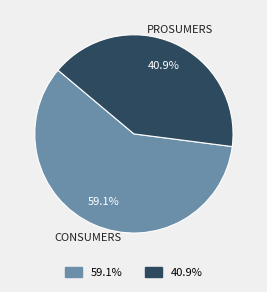

How many segments does this pie chart have?

2